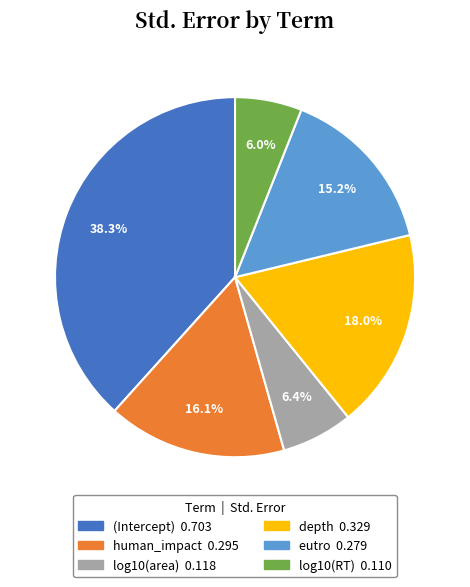

What percentage do log10(RT) and human_impact together represent?

22.1%